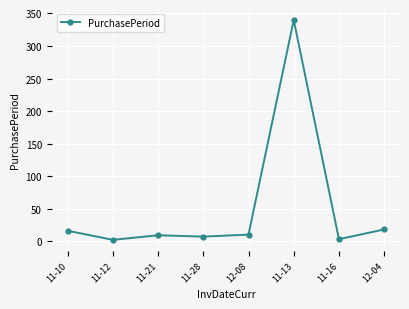

What is the label of the 1st point from the left?

11-10